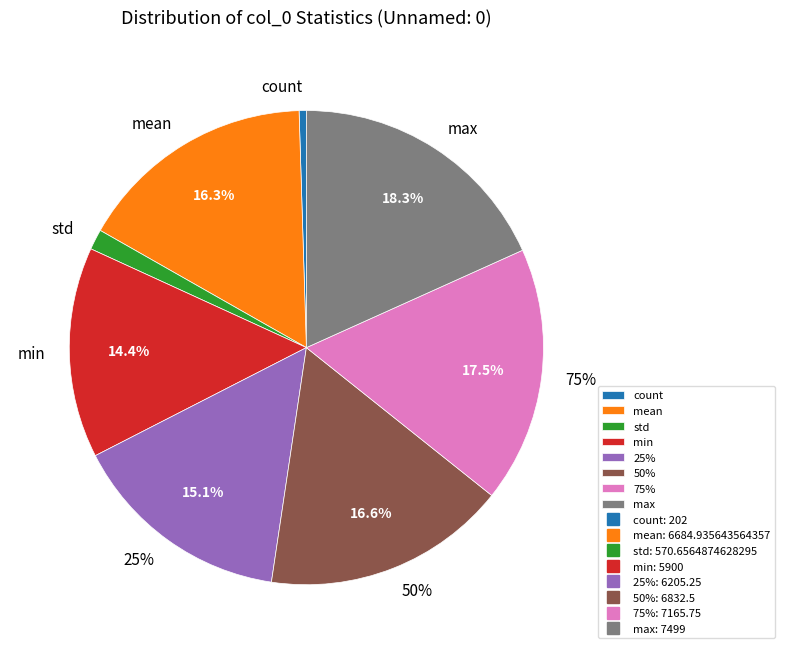

To the nearest percent, what is the average slice percentage?

12%